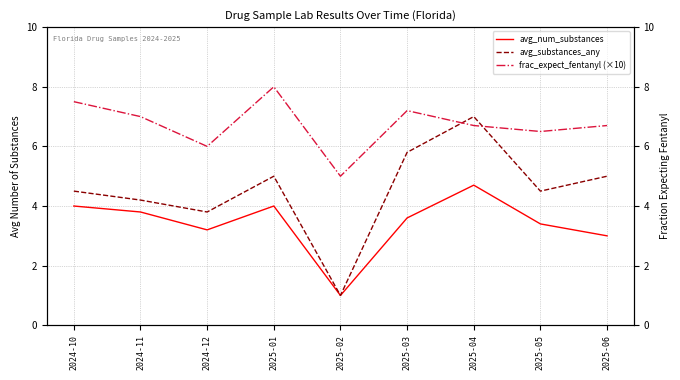

Which series has the largest total across all categories?

frac_expect_fentanyl (×10)